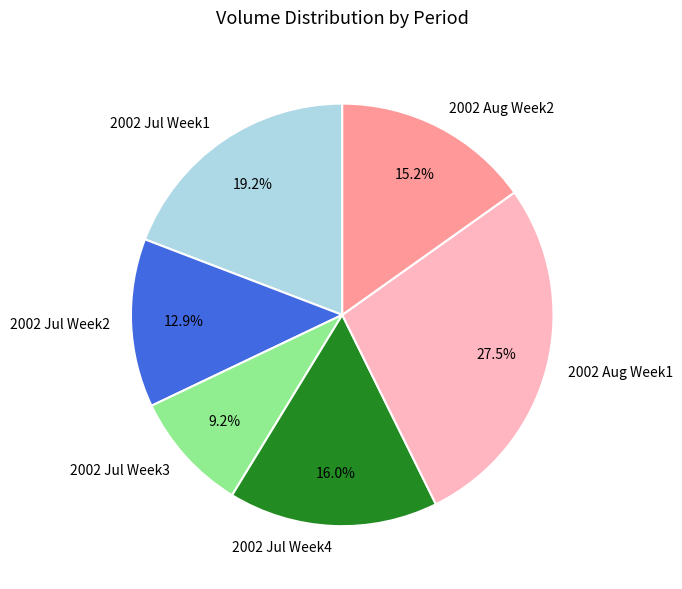

Approximately how many times larger is the value at 2002 Aug Week2 compared to 2002 Jul Week2?

1.2